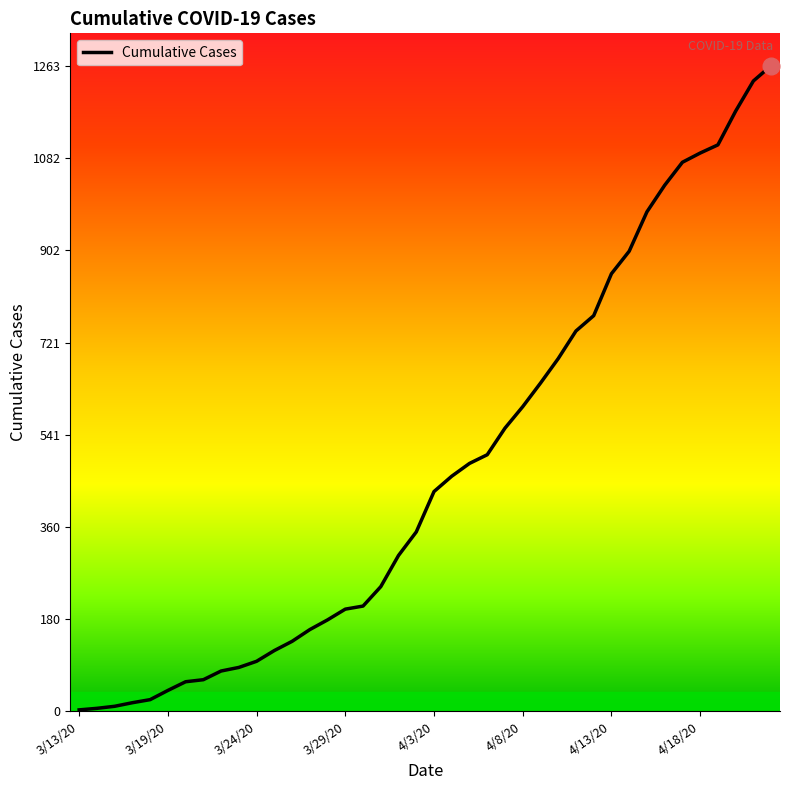

What is the greatest value displayed?

1263